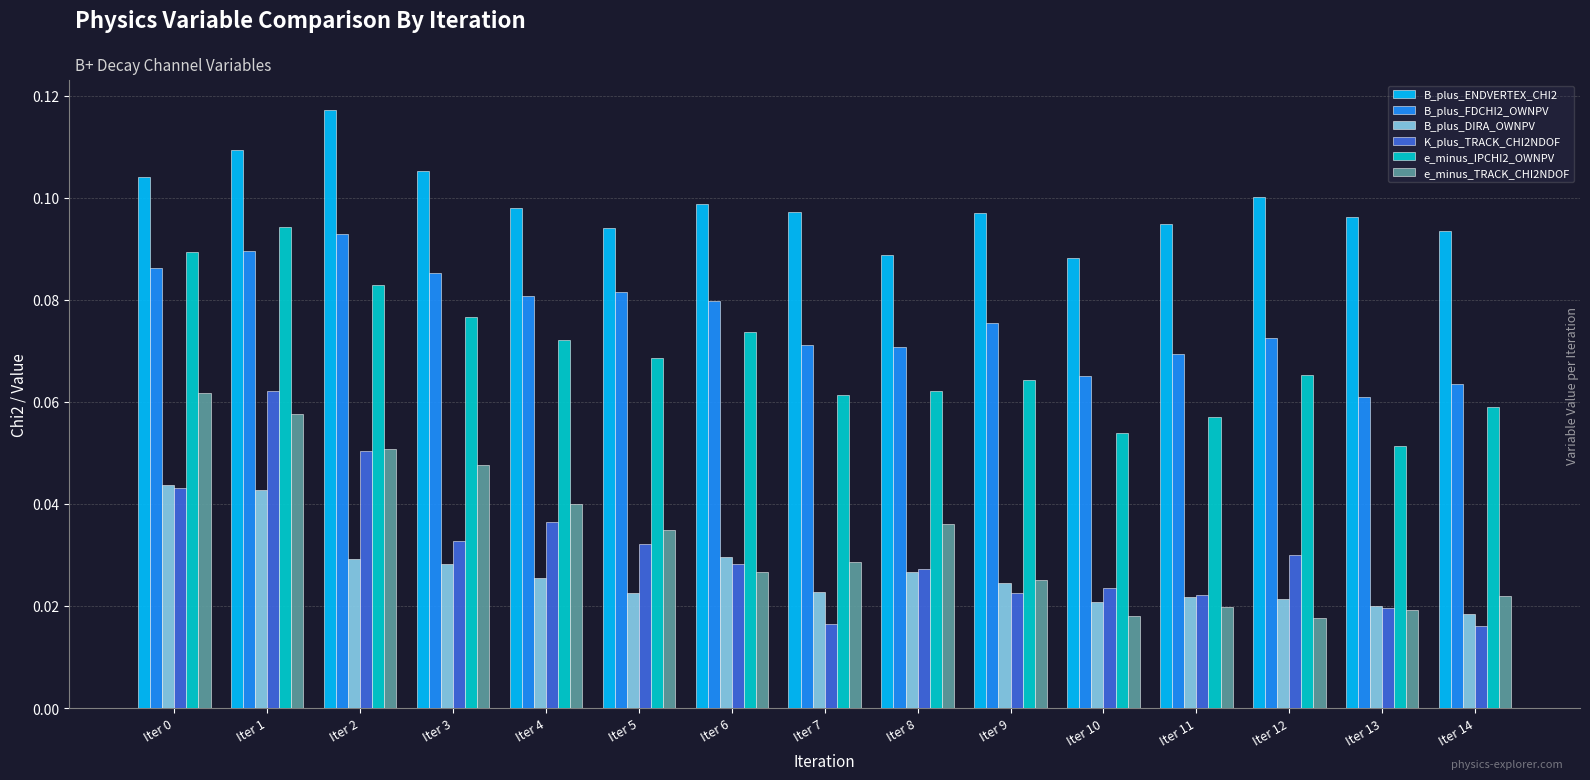

Are the bars horizontal?

No